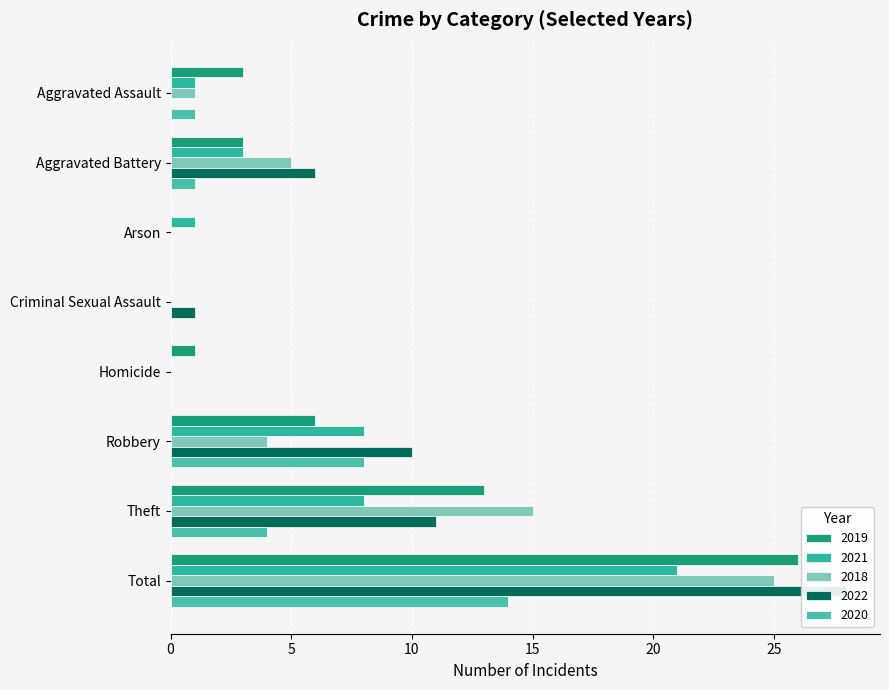

Reading left to right, what are all the values shown in this chart?

2019: 3	3	0	0	1	6	13	26
2021: 1	3	1	0	0	8	8	21
2018: 1	5	0	0	0	4	15	25
2022: 0	6	0	1	0	10	11	28
2020: 1	1	0	0	0	8	4	14